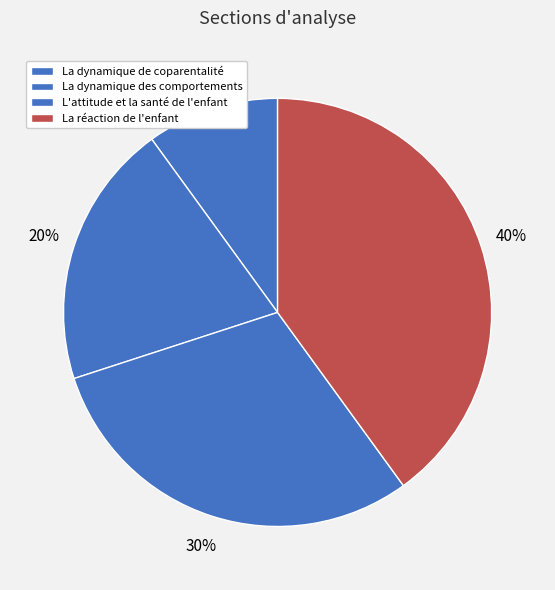

Is there any slice that represents more than half of the pie?

No